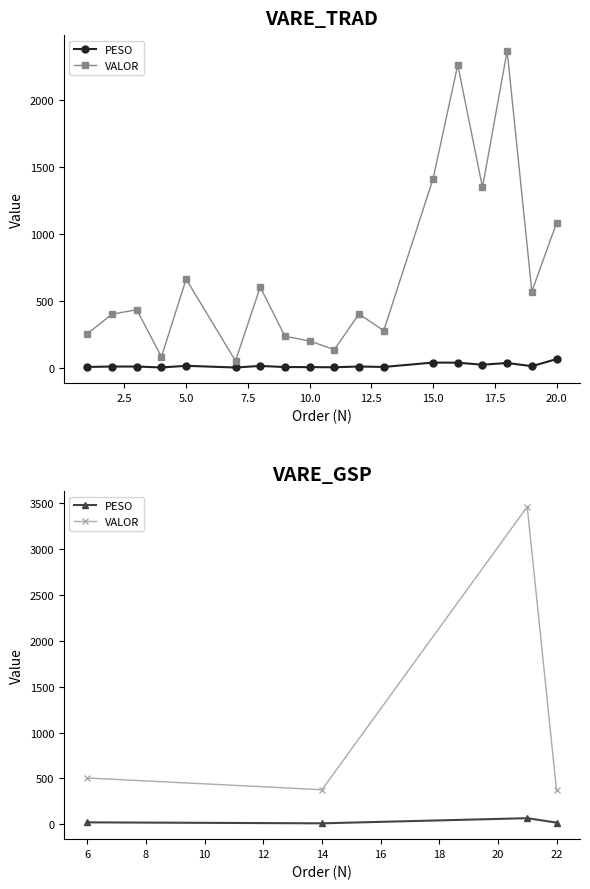

What is the total value across all series at 7.5?

391.5